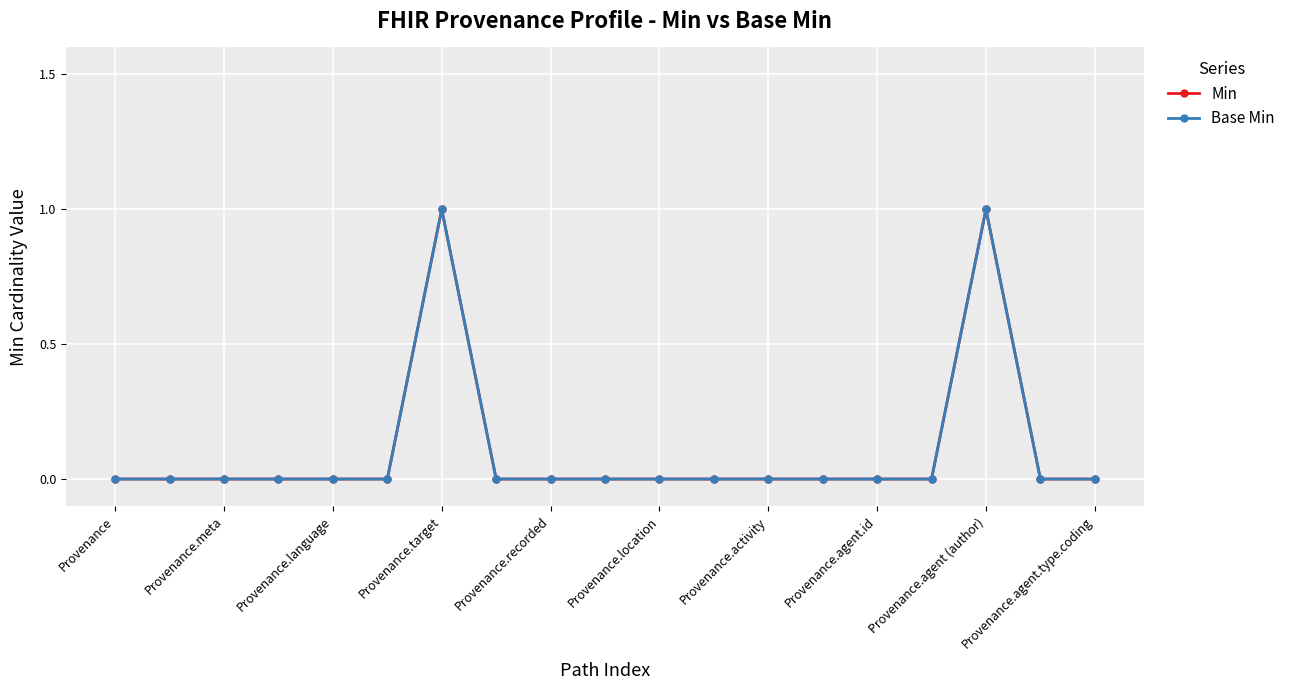

Does the chart have visible grid lines?

Yes